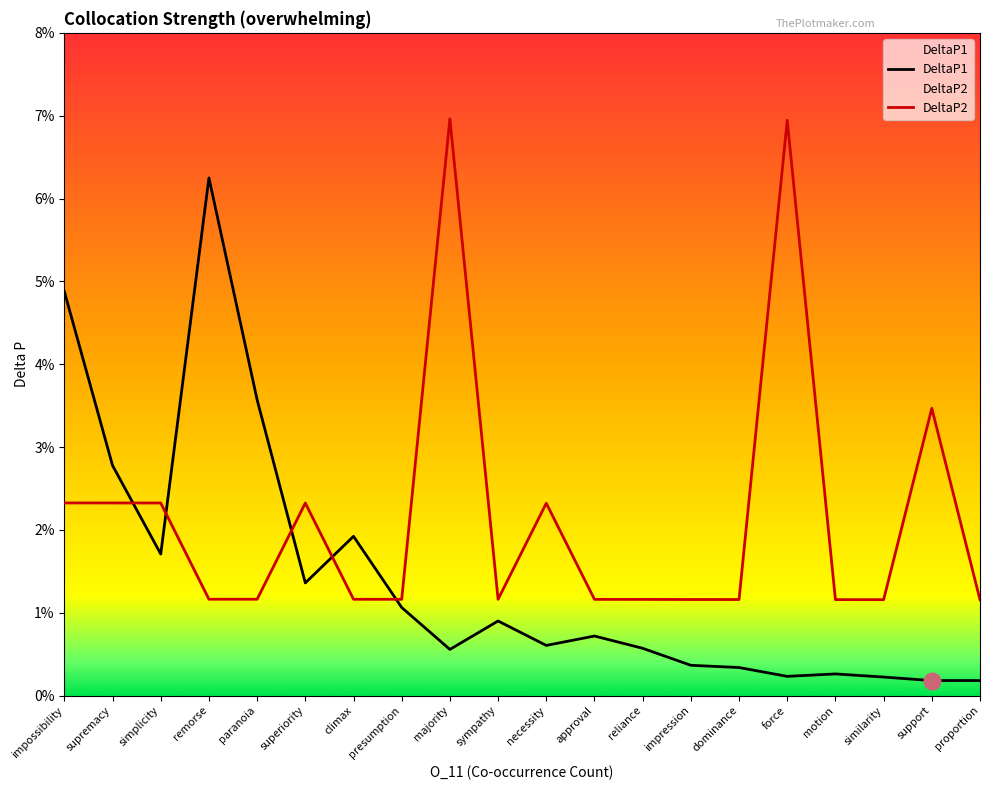

Rank the series at simplicity from highest to lowest value.

DeltaP2, DeltaP1